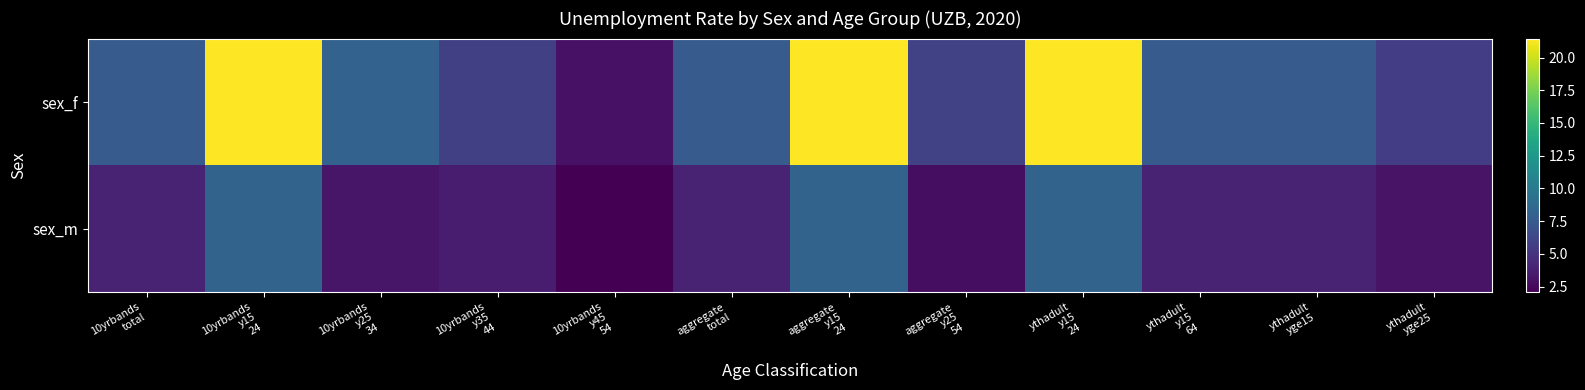

Count the number of categories in the chart.

12